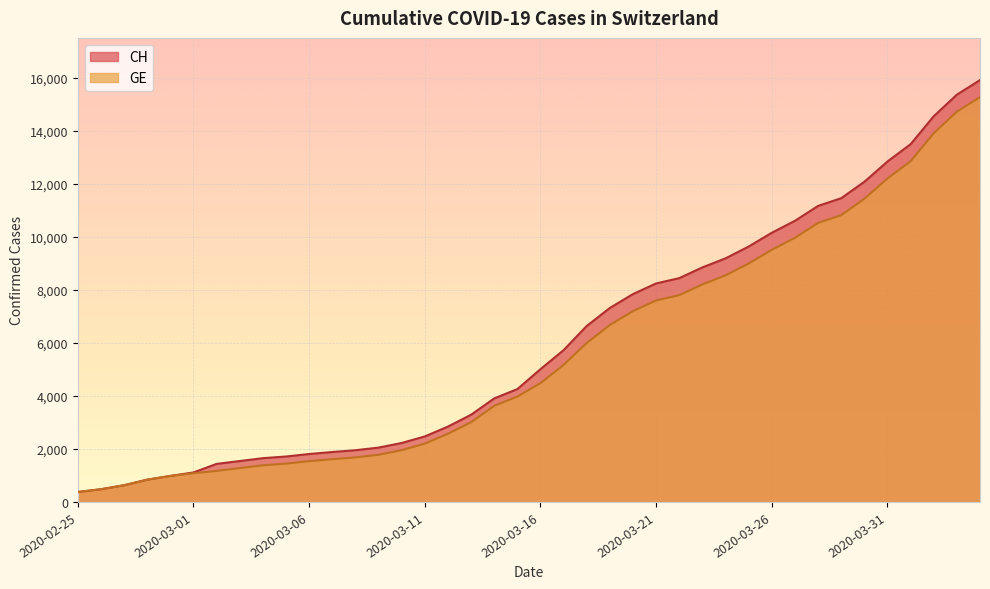

What is the approximate value of GE at 2020-03-10, to the nearest 100?

2000